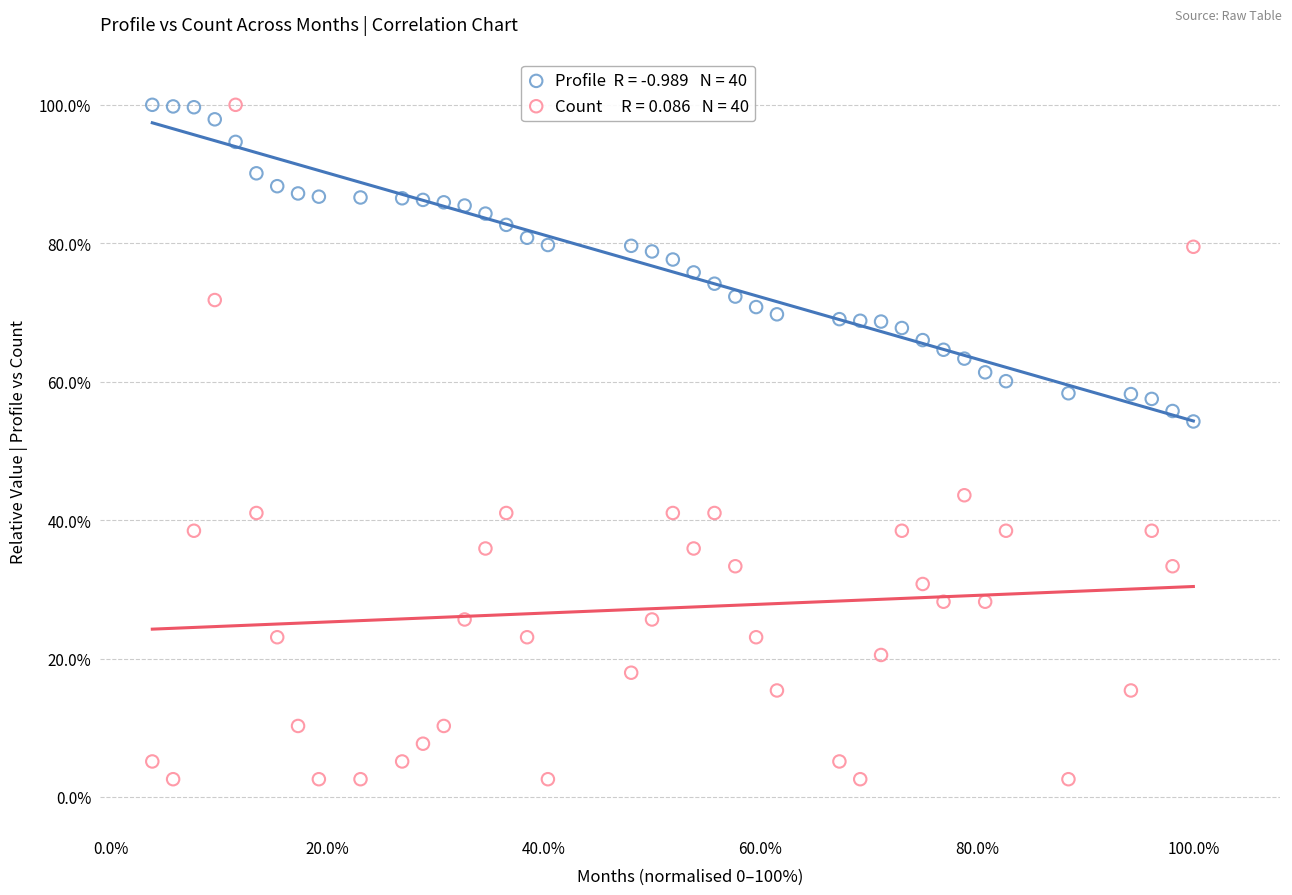

Across all series, what Y value is closest to 51?

54.2